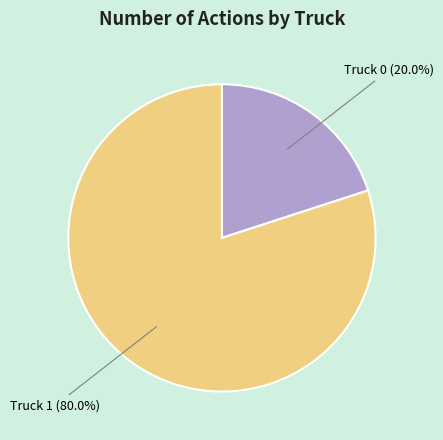

Approximately how many times larger is the value at Truck 1 compared to Truck 0?

4.0